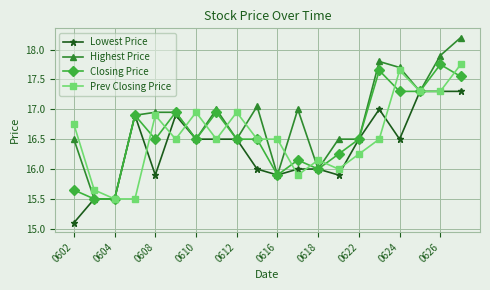

What is the maximum value shown in the chart?

18.2